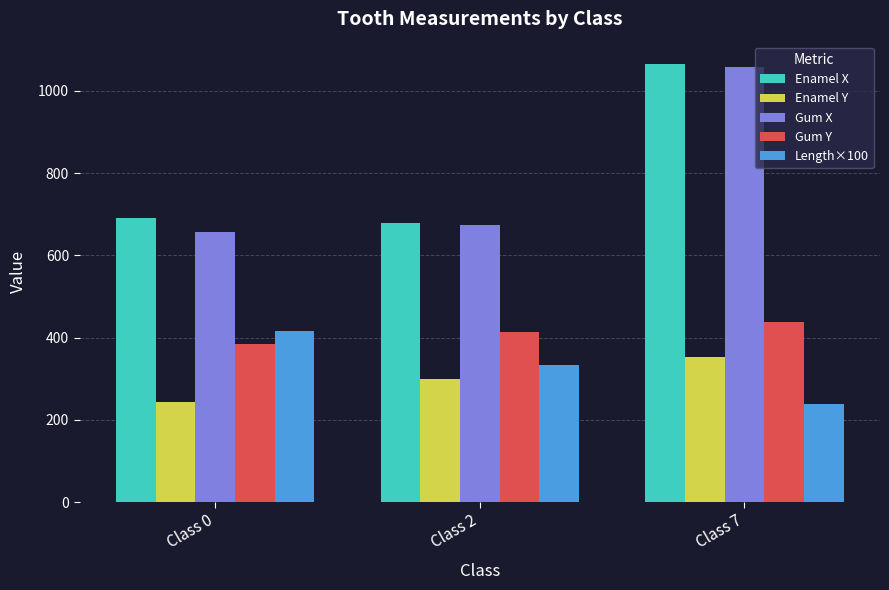

Read the Gum Y value at Class 0.

384.7